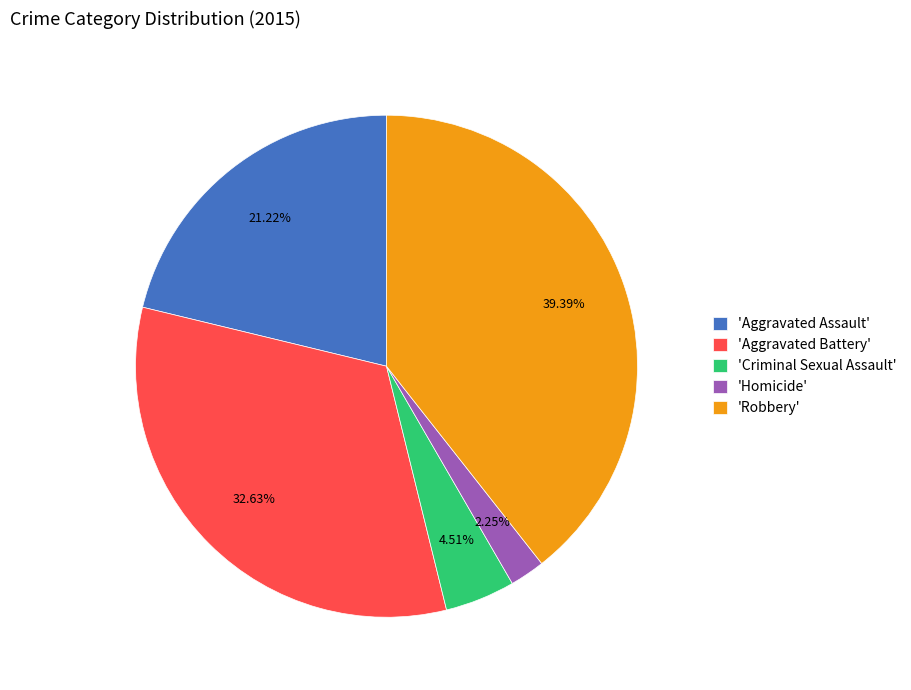

Is the sum of 'Homicide' and 'Aggravated Assault' greater than half?

No